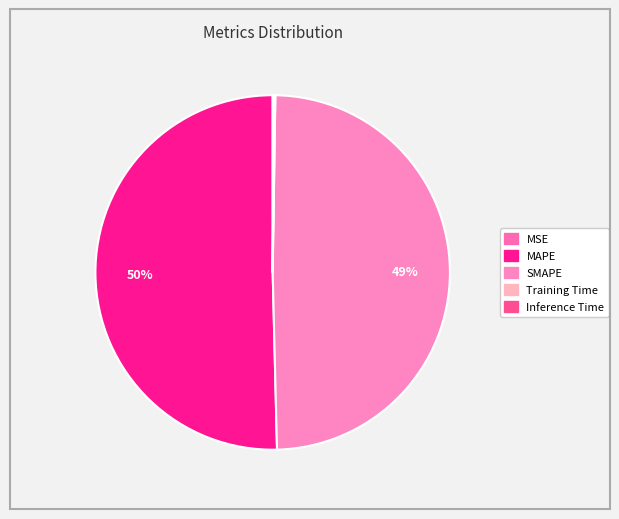

Which slice is the largest?

MAPE